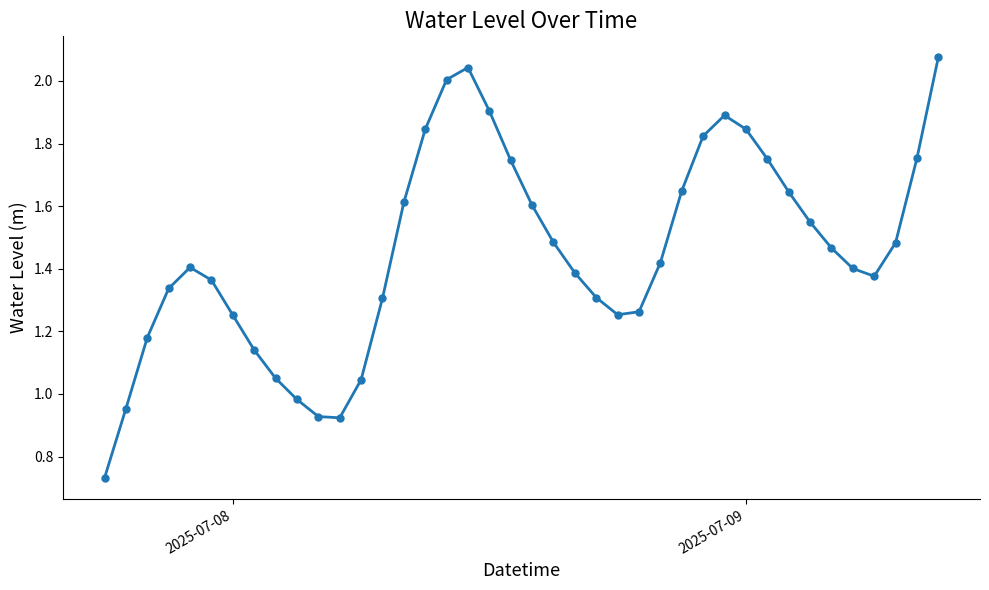

What is the sum of all values?

58.2